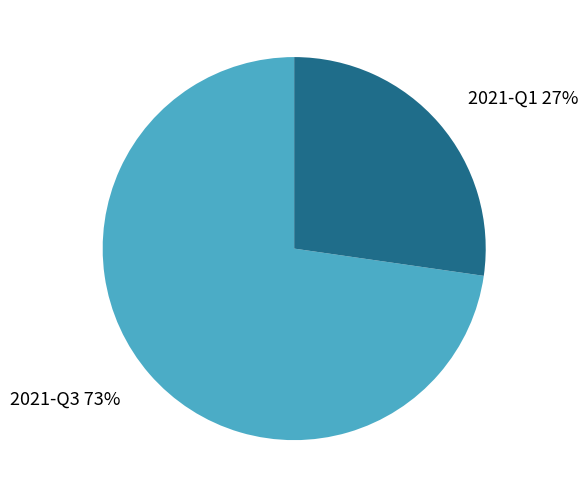

To the nearest percent, what is the average slice percentage?

50%